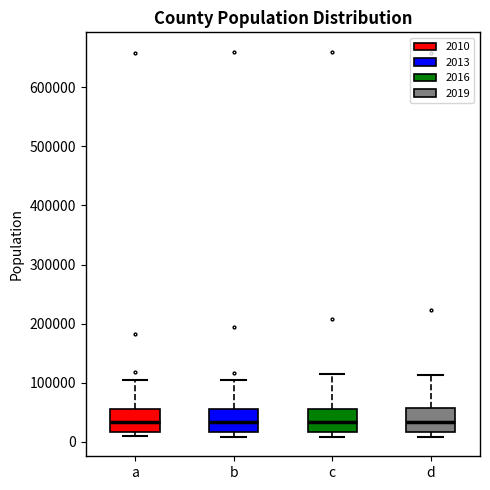

Where is the upper edge of the box for d on the y-axis? The values are not printed on the chart, so give them approximately, as read against the axis.

60000